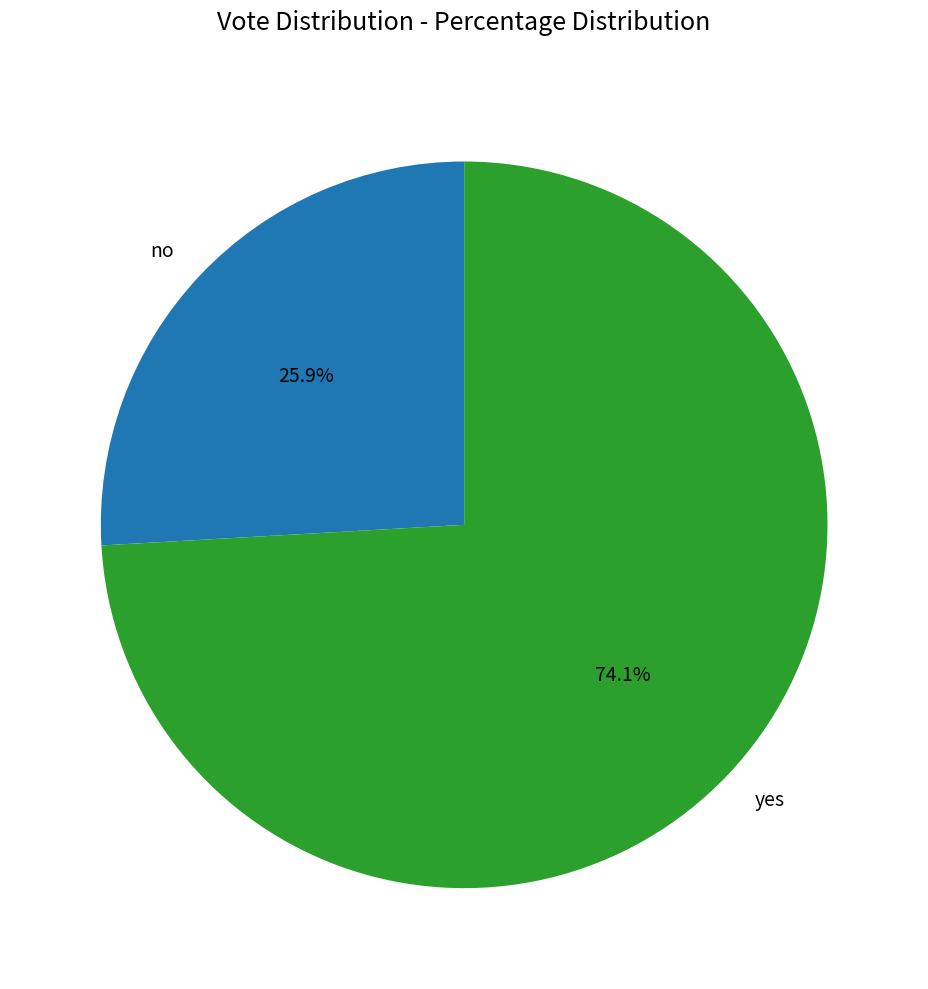

To the nearest percent, what is the difference between the yes and no slice percentages?

48%